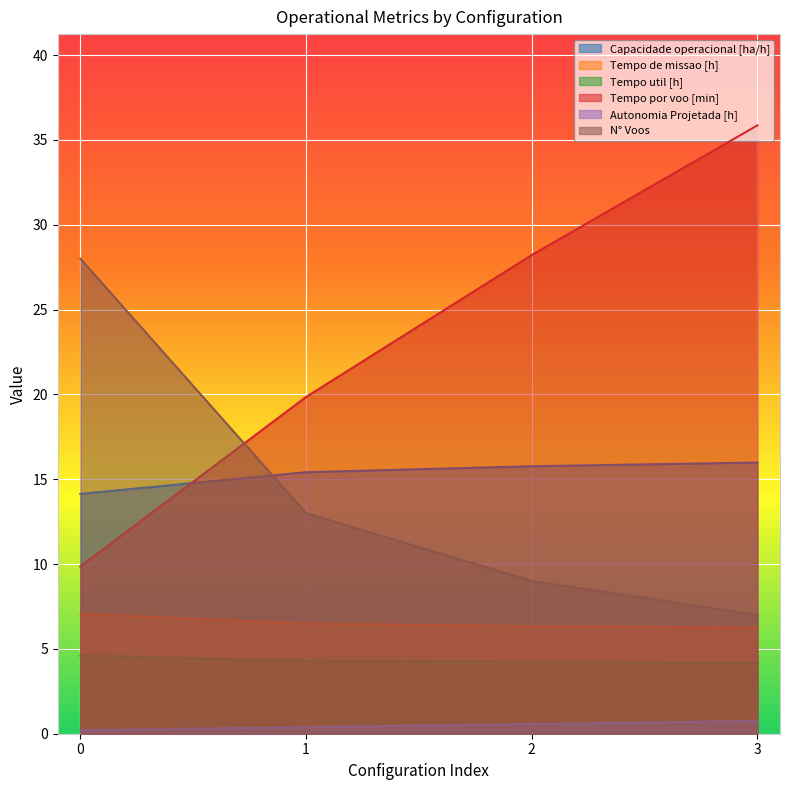

Which series has the largest range (max minus min)?

Tempo por voo [min]